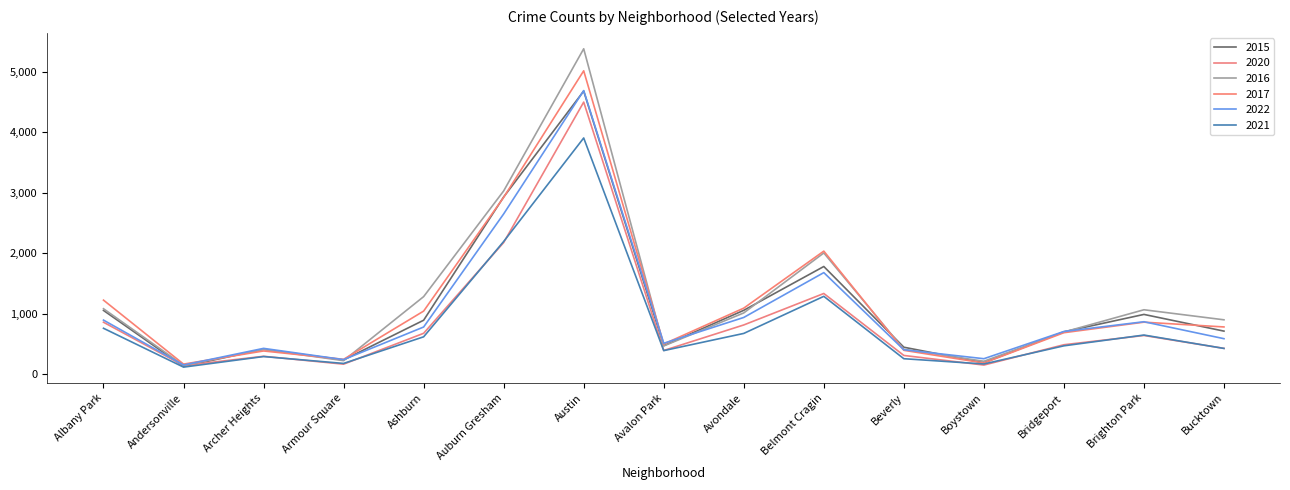

The 2015 series shows 238 at Armour Square. True or false?

True